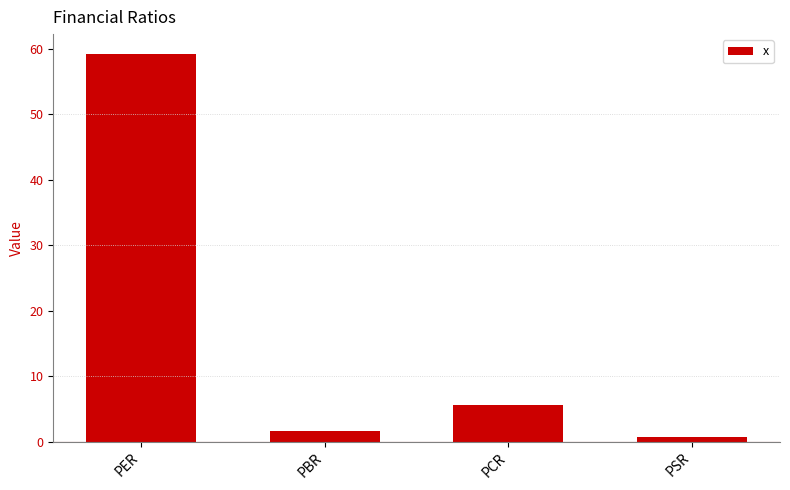

What is the greatest value displayed?

59.2